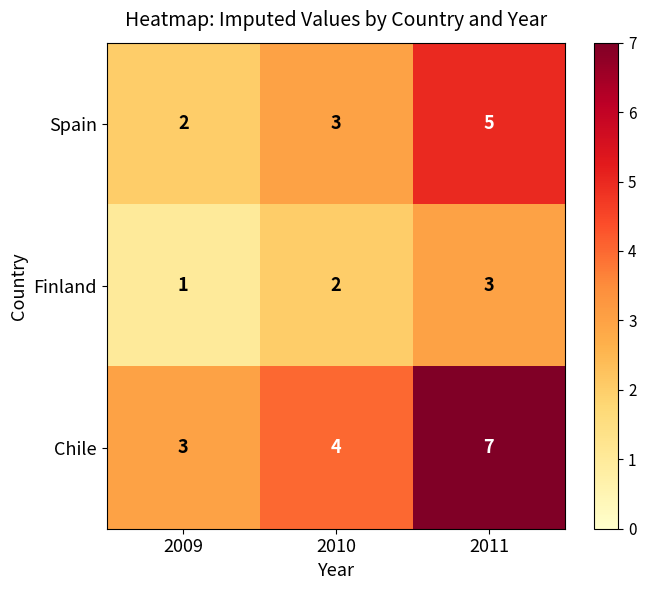

Reading left to right, list all the values displayed in this chart.

Spain: 2009=2	2010=3	2011=5
Finland: 2009=1	2010=2	2011=3
Chile: 2009=3	2010=4	2011=7